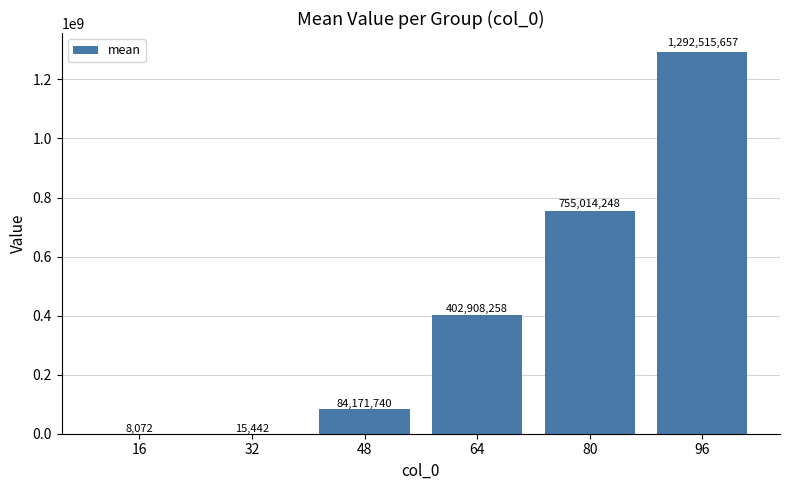

Where does the data first go above 402908257?

64